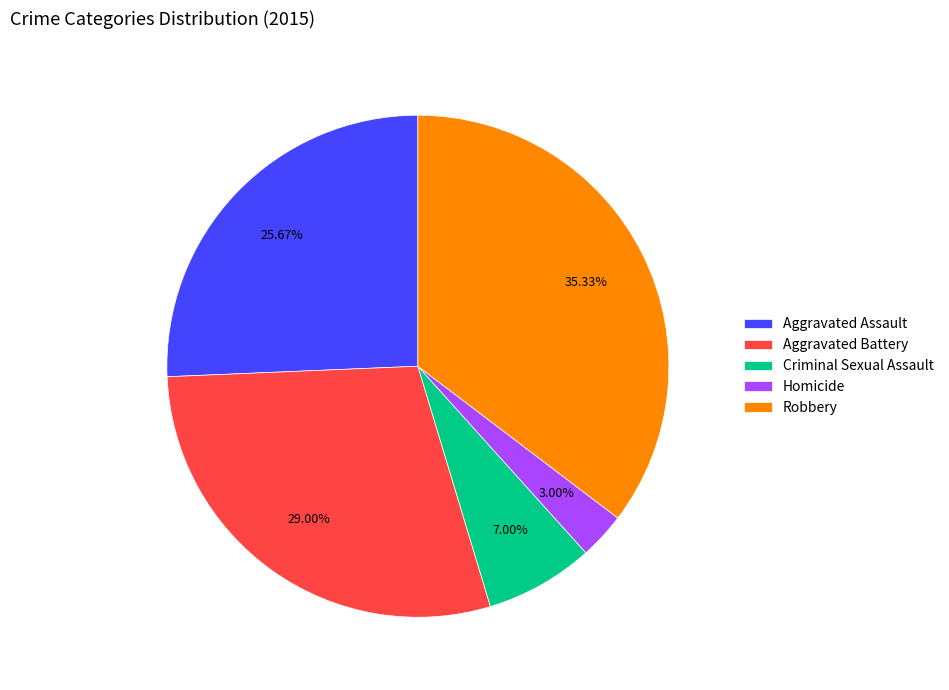

Which category has the smallest portion of the pie?

Homicide